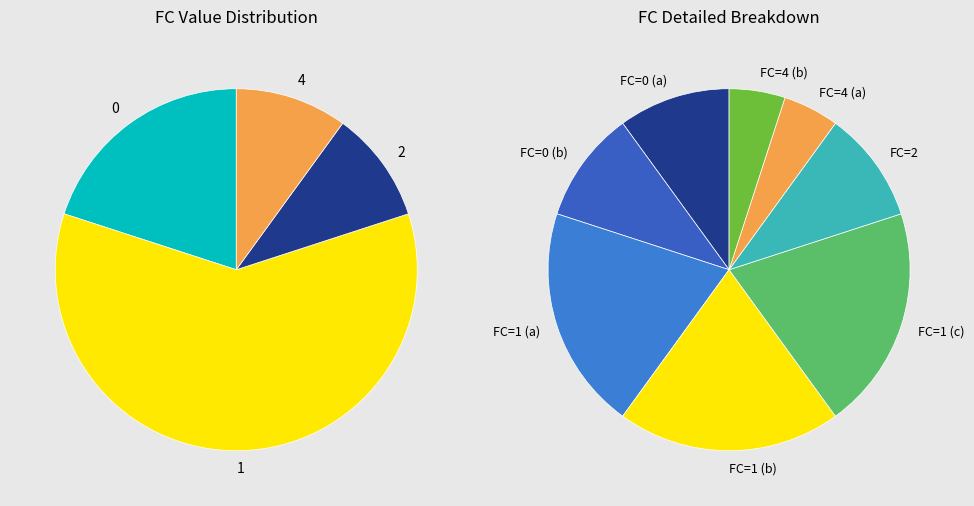

To the nearest percent, what is the difference between the 0 and 4 slice percentages?

10%